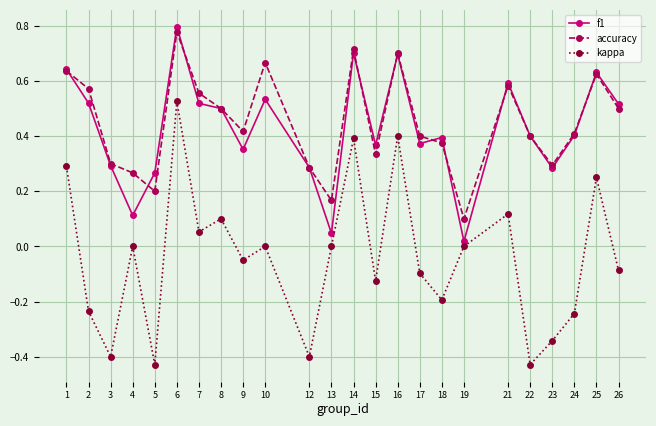

True or false: kappa and accuracy intersect in this chart.

False